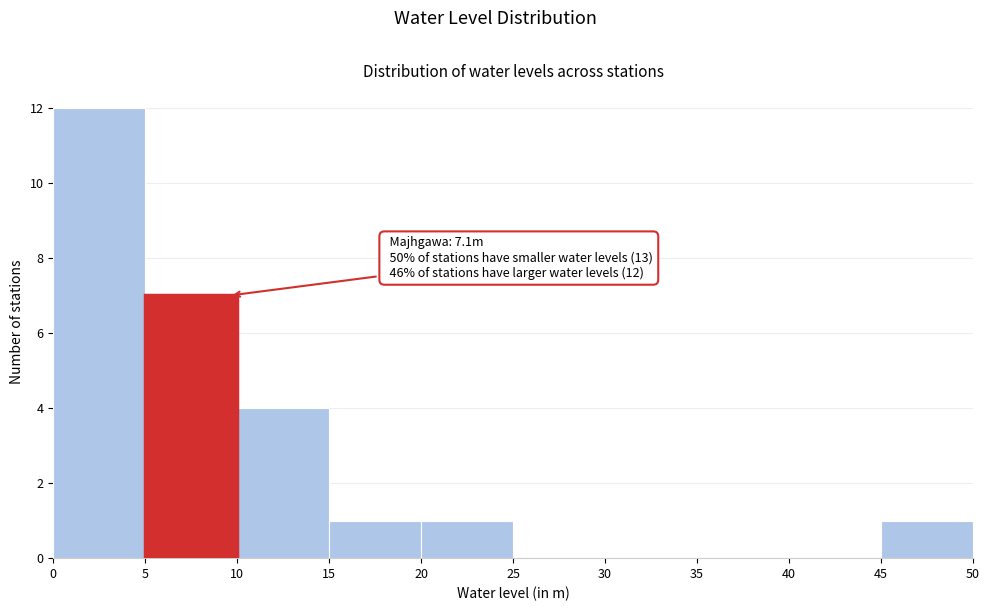

Which range on the x-axis has the tallest bar?

0 to 5